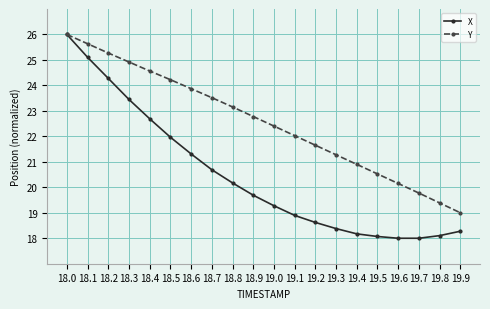

What is the difference between the second highest and second lowest values in the Y series?

6.2